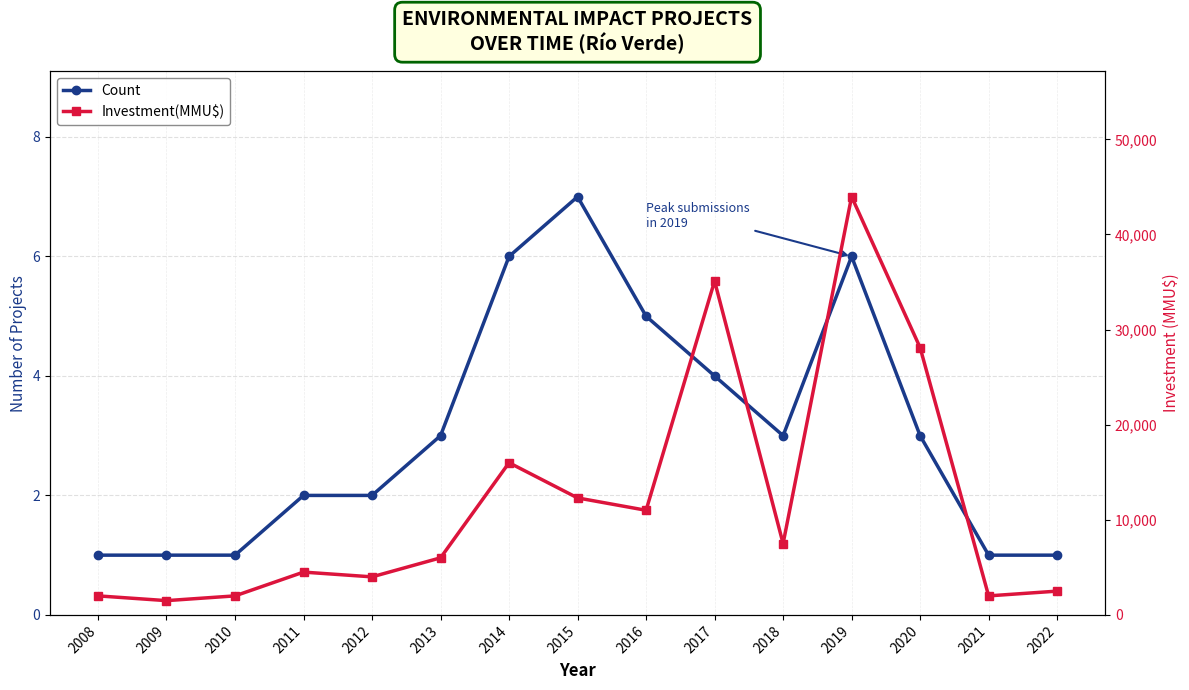

True or false: Investment(MMU$) and Count intersect in this chart.

False